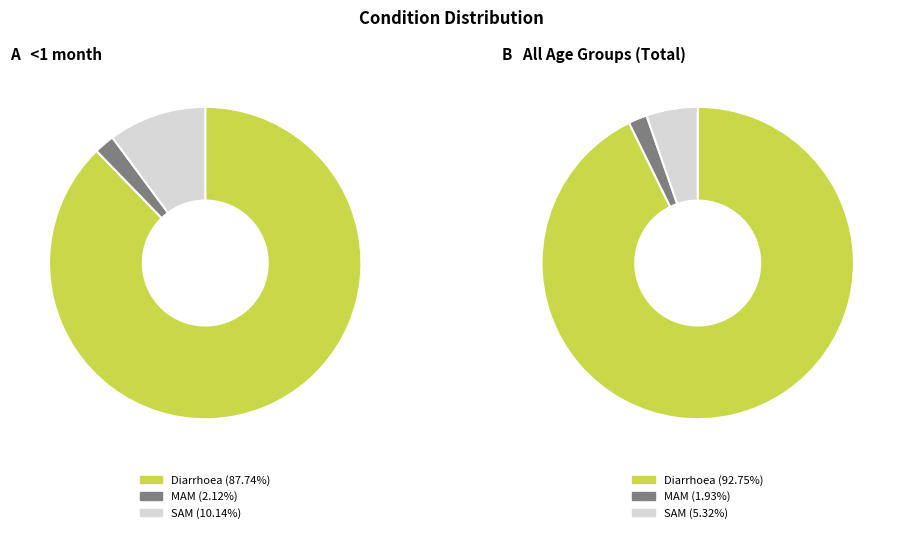

Rank the series at <1 month from lowest to highest value.

MAM, SAM, Diarrhoea